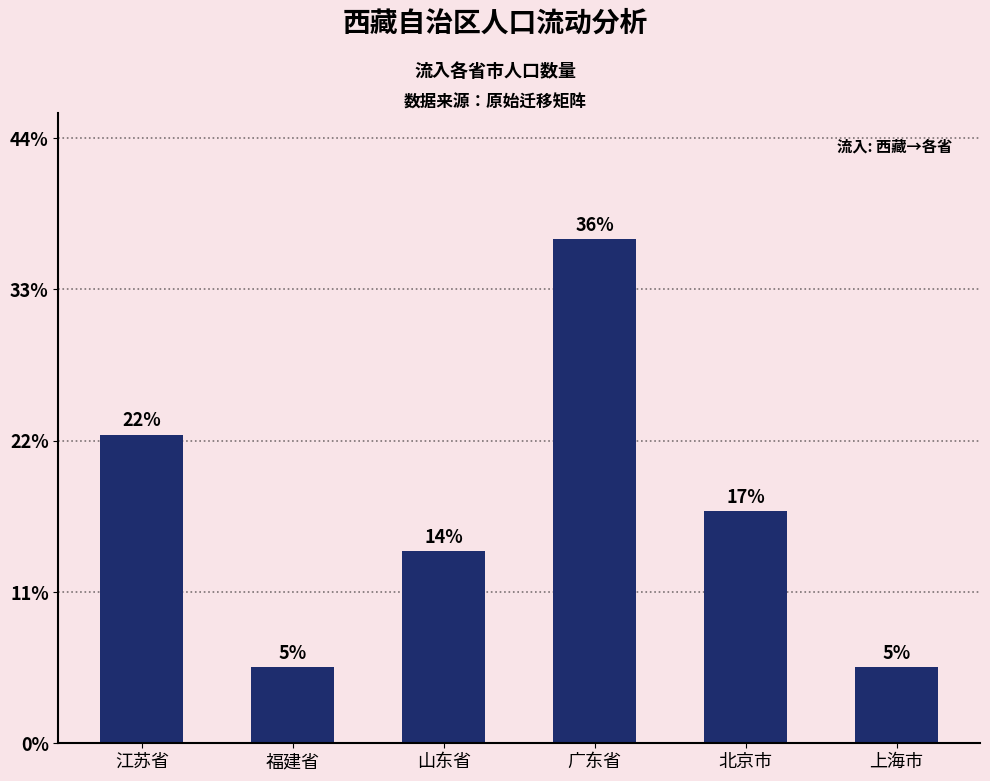

What is the label of the 2nd bar from the left?

福建省